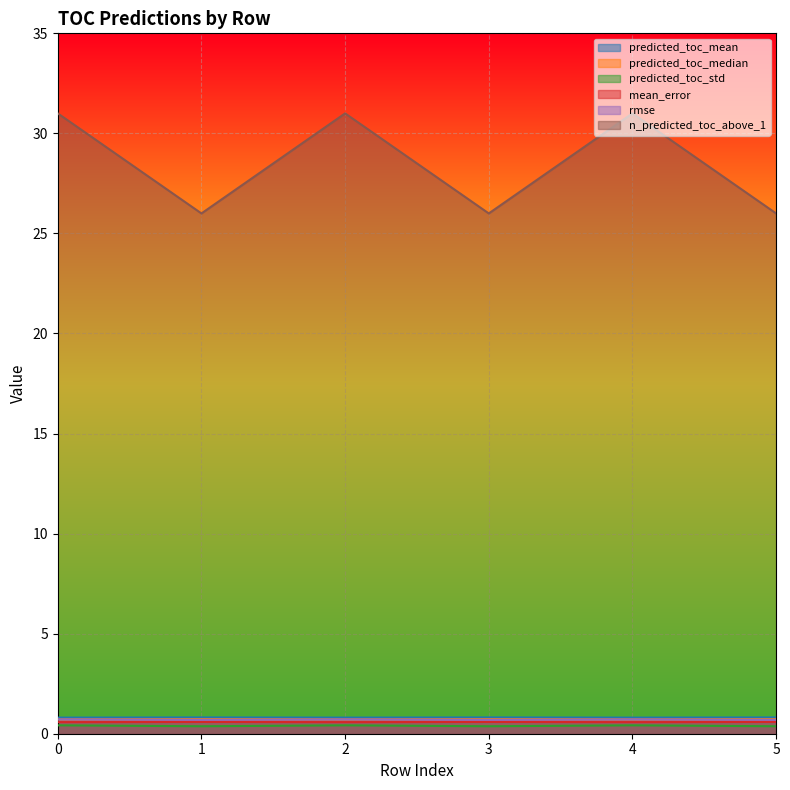

How many categories are shown in the chart?

6